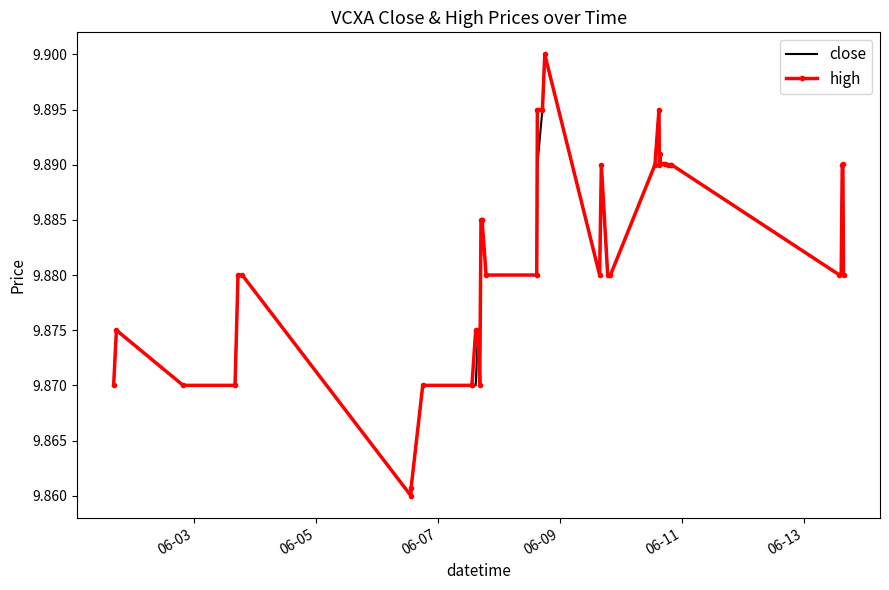

How many interior local peaks does the close series have?

7